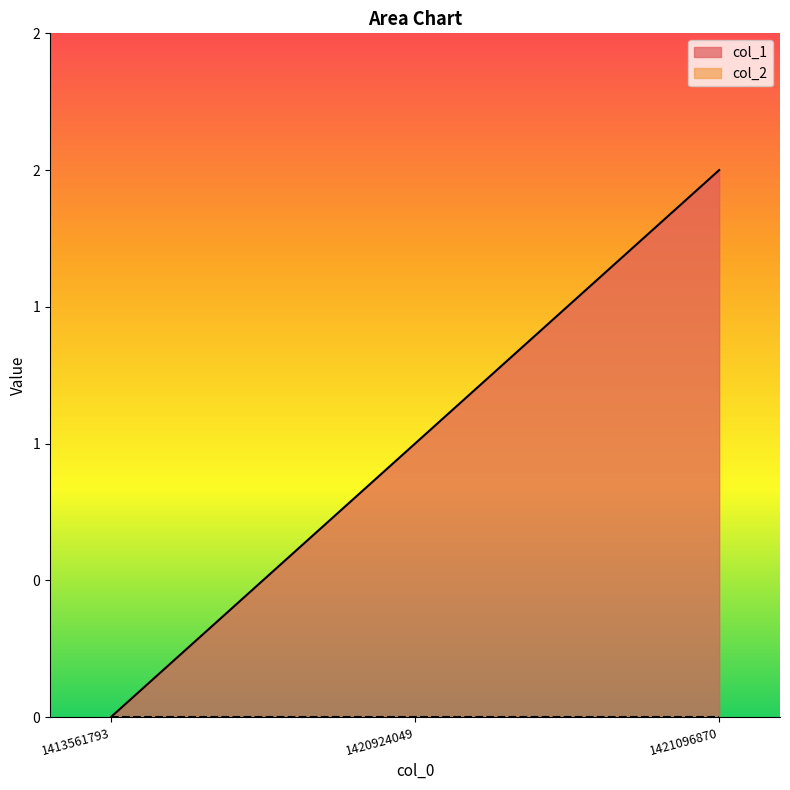

At which label does the data first exceed 1?

1421096870